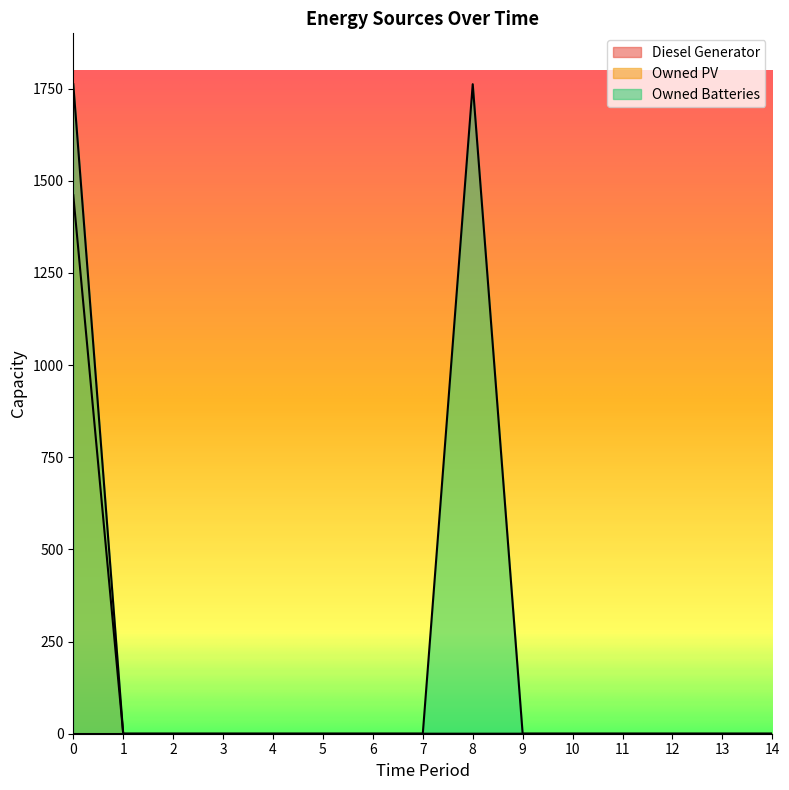

Is the value of Owned PV at 4 greater than the value of Owned Batteries at 5?

No